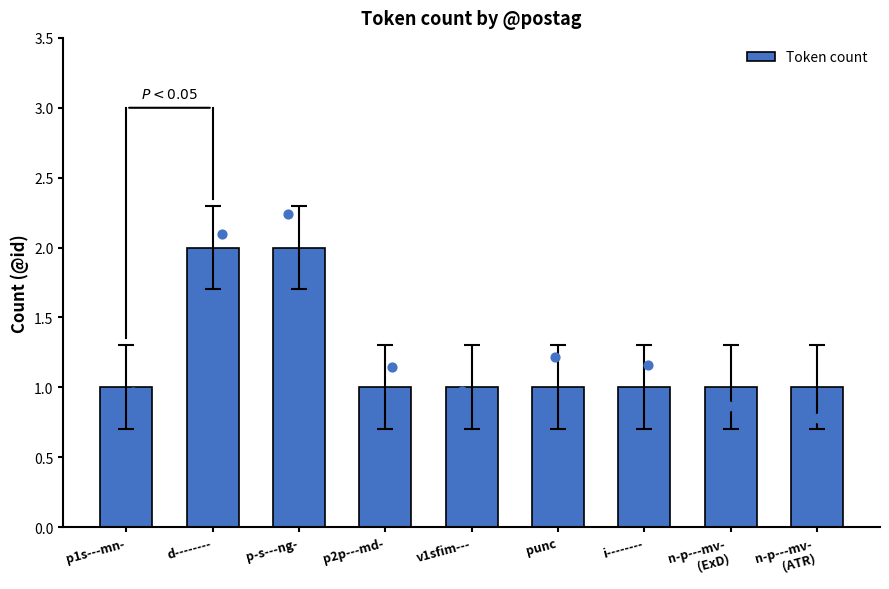

Which has a higher value, n-p---mv-
(ExD) or p-s---ng-?

p-s---ng-